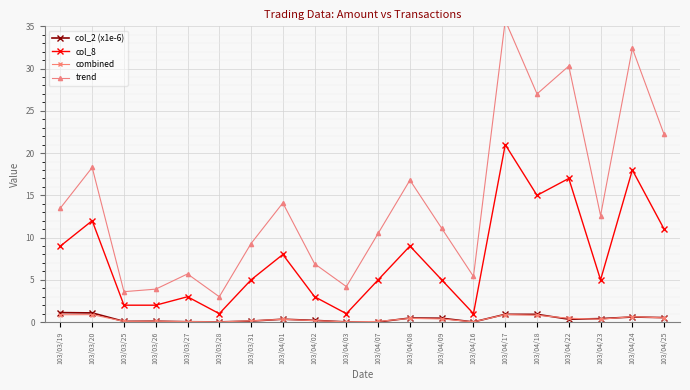

Is this an area chart (filled region under the line)?

No